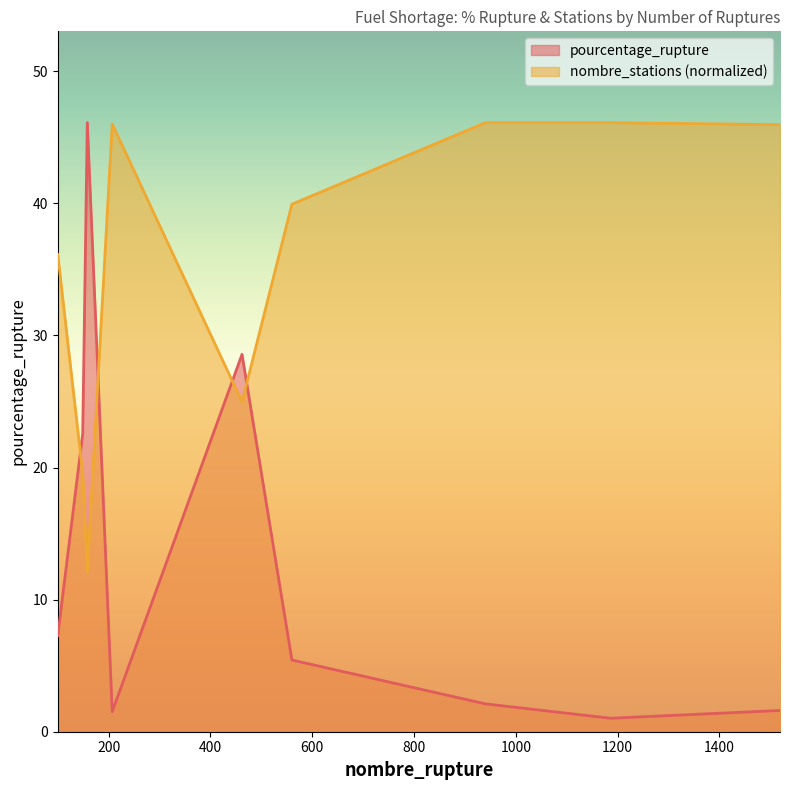

Does the chart have visible grid lines?

No